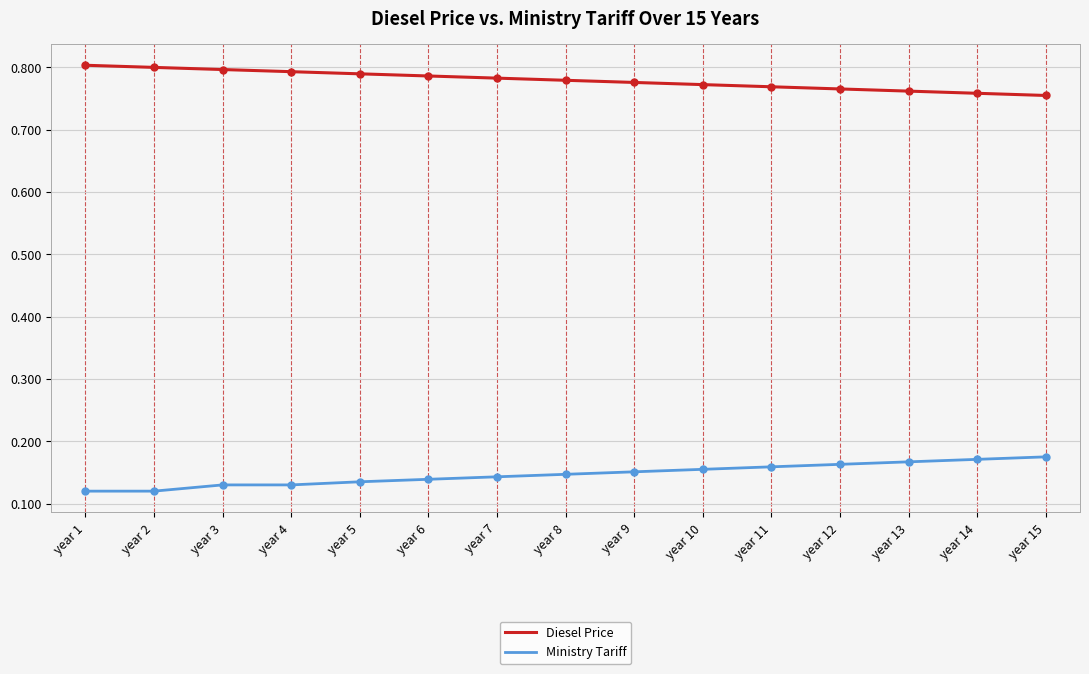

Which series has the largest total across all categories?

Diesel Price